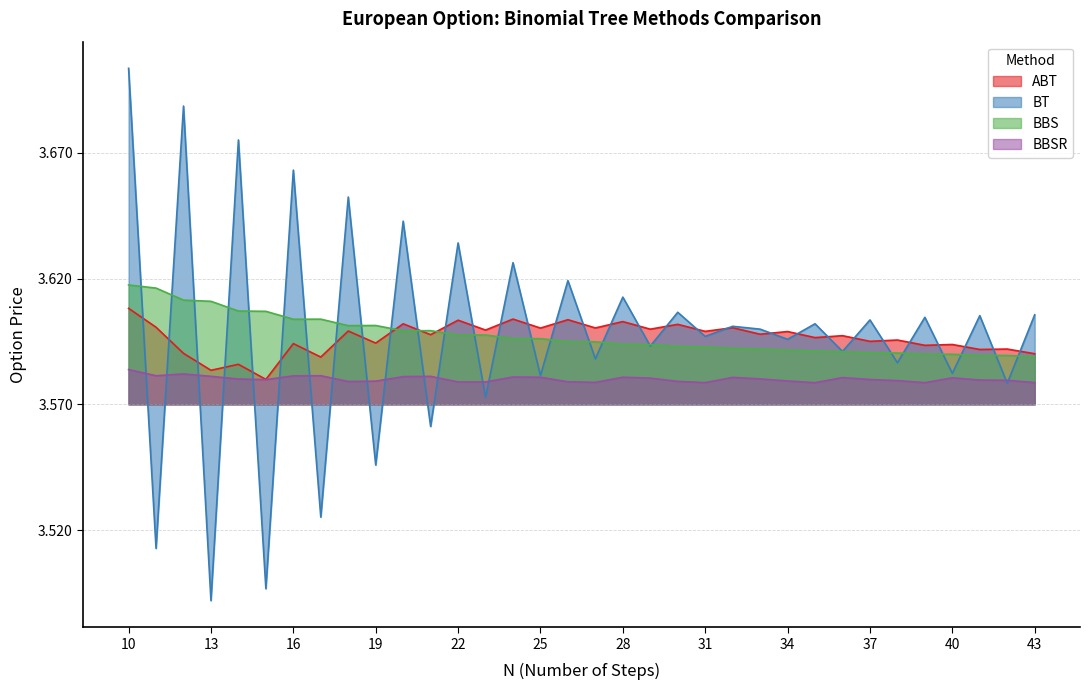

What is the value of the BT point at the 3rd from the left?

0.1